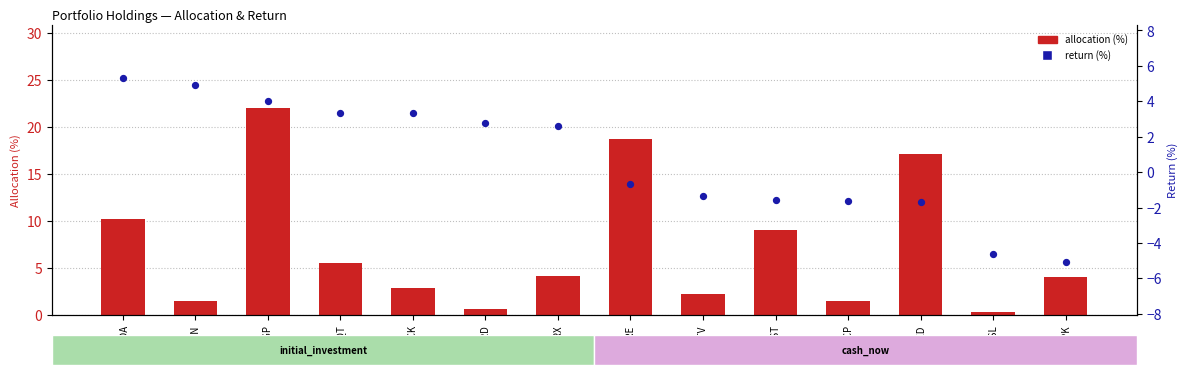

What is the total value across all series at HPK?

-1.0